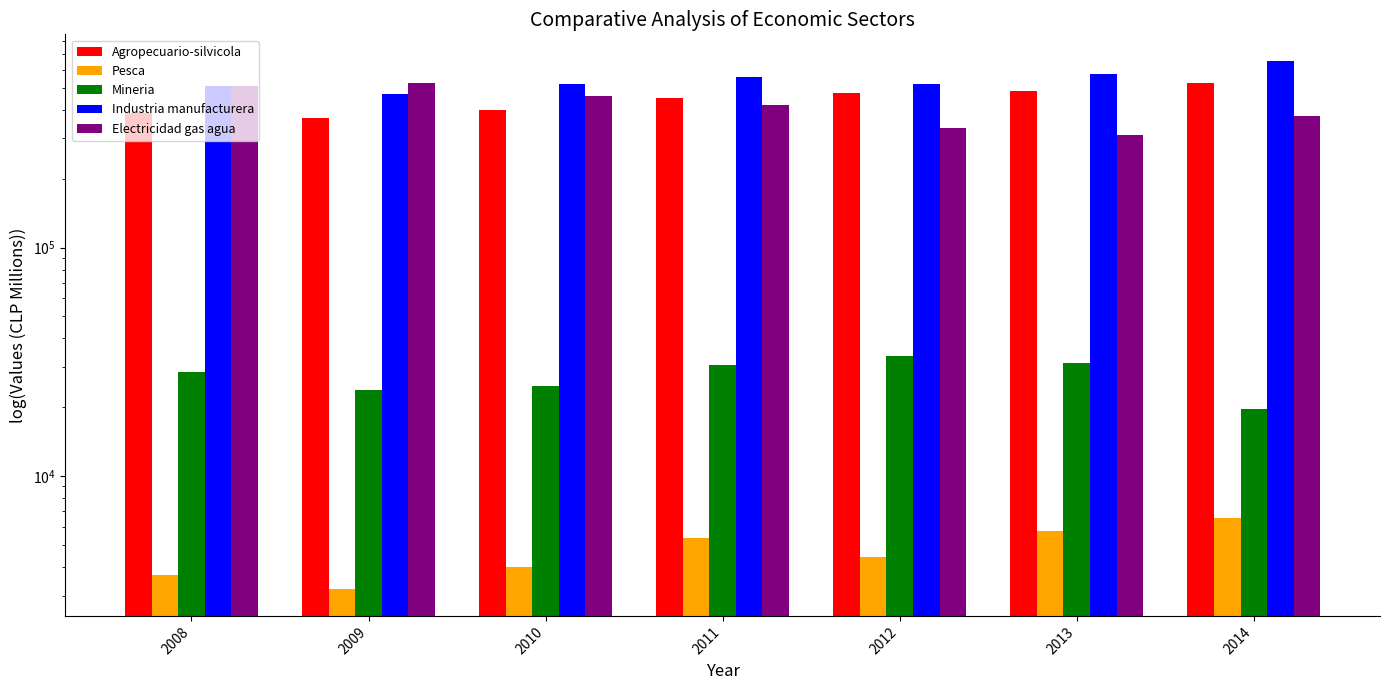

Which series has the largest total across all categories?

Industria manufacturera